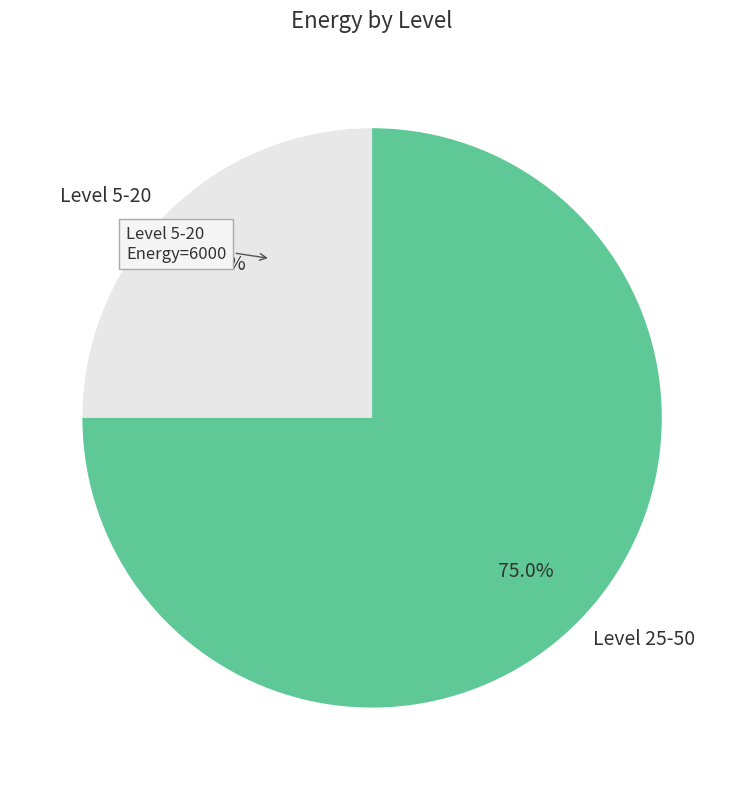

Is there any slice that represents more than half of the pie?

Yes